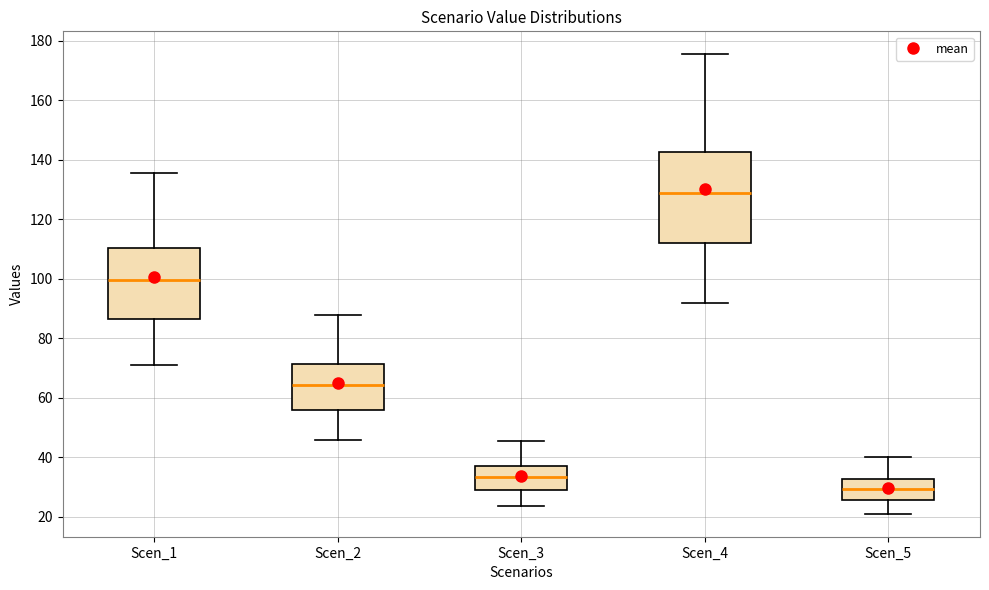

Where does the upper whisker of the box for Scen_5 end on the y-axis? The values are not printed on the chart, so give them approximately, as read against the axis.

40